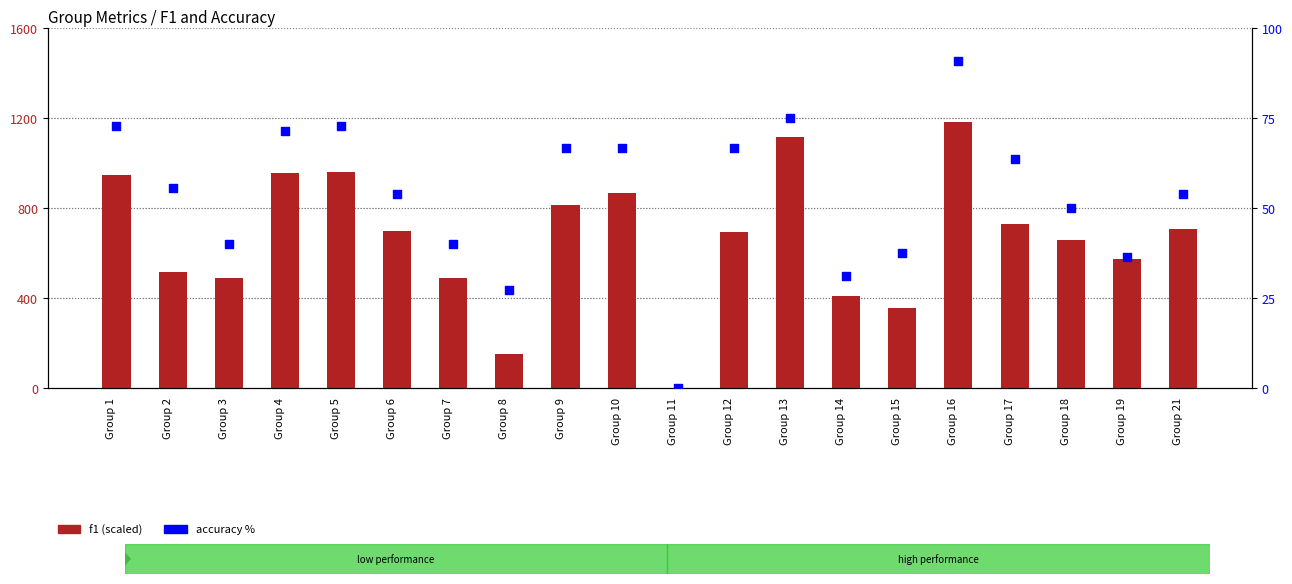

Which series has the largest total across all categories?

f1 (scaled)